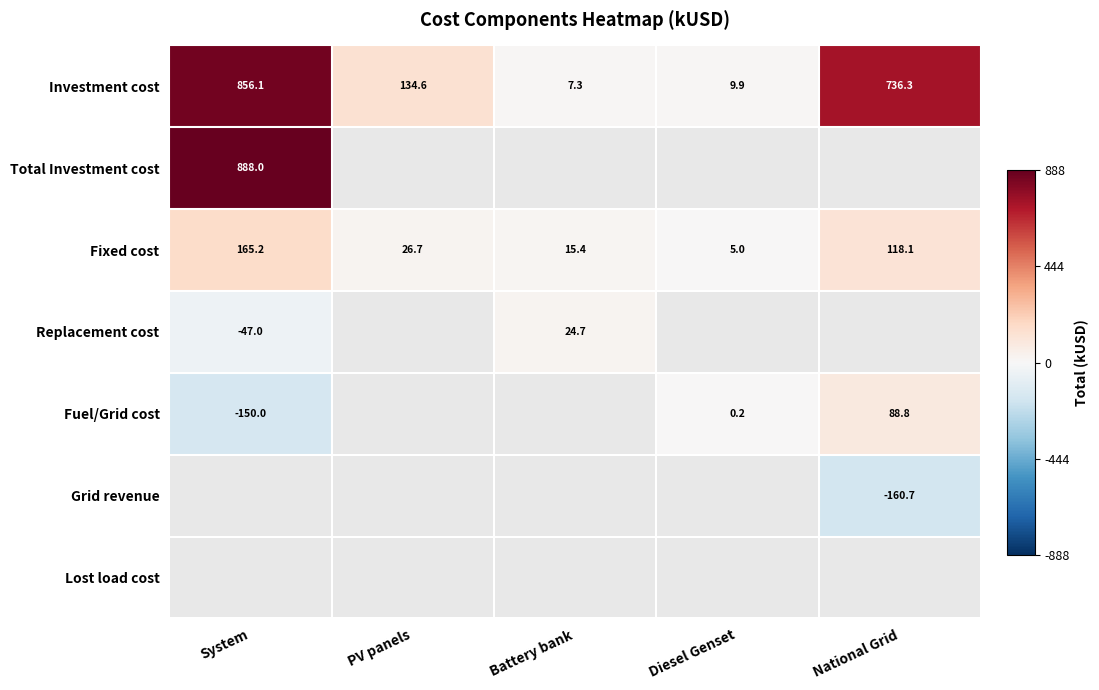

List the labels in order of Fixed cost value, smallest first.

Diesel Genset, Battery bank, PV panels, National Grid, System